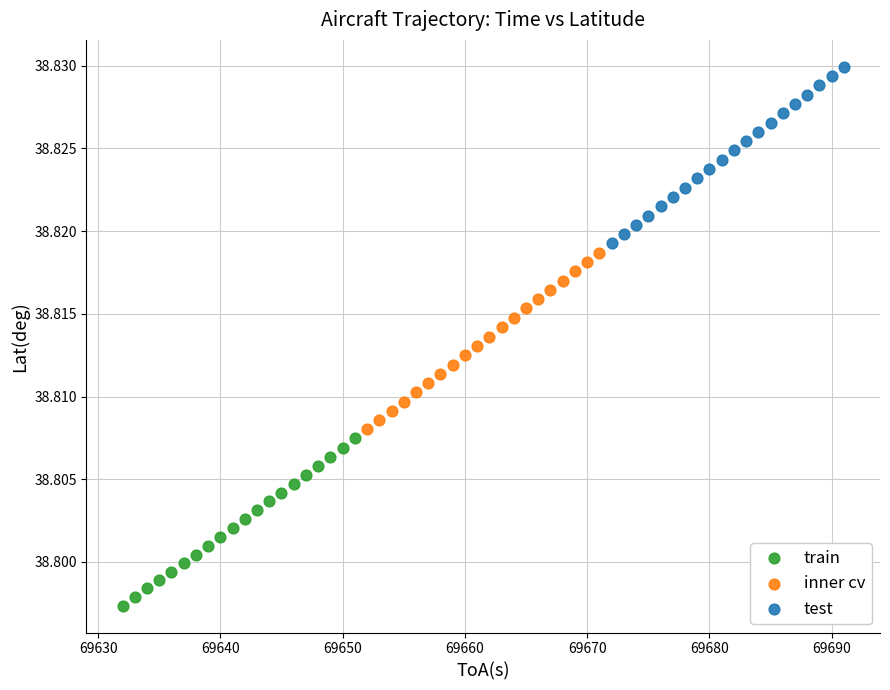

What are all the series names shown in the legend?

train, inner cv, test